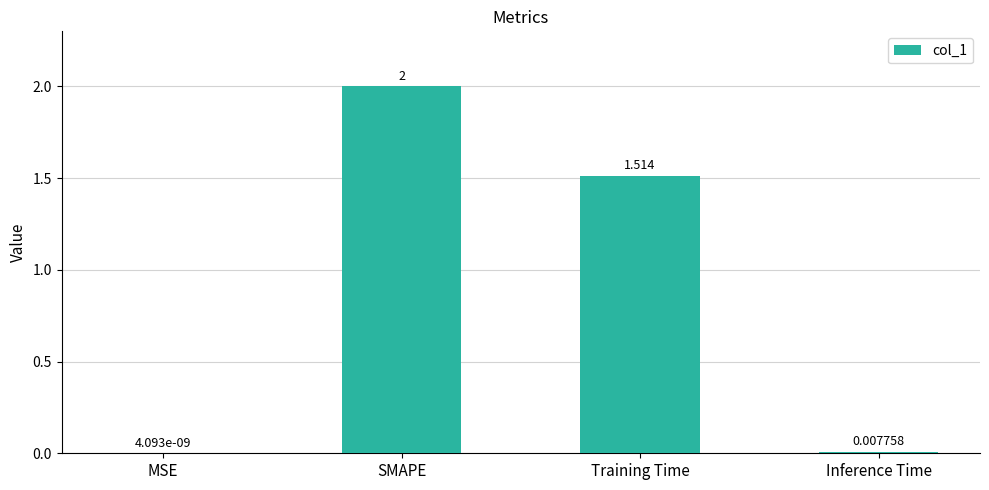

Where is the data nearest to the value 1?

Training Time